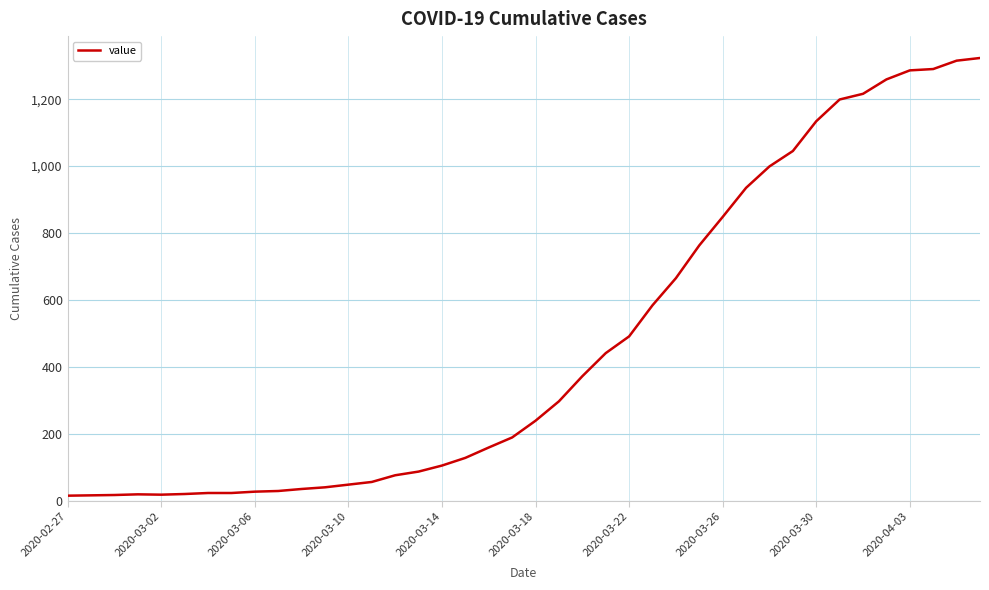

What is the difference between the maximum and minimum values?

1308